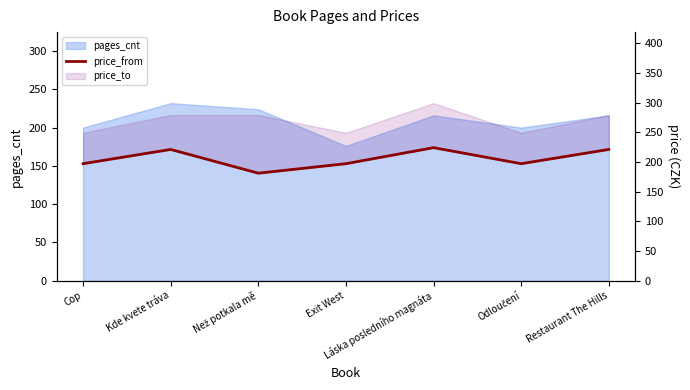

How many interior local peaks (higher than both neighbors) does the data have?

2